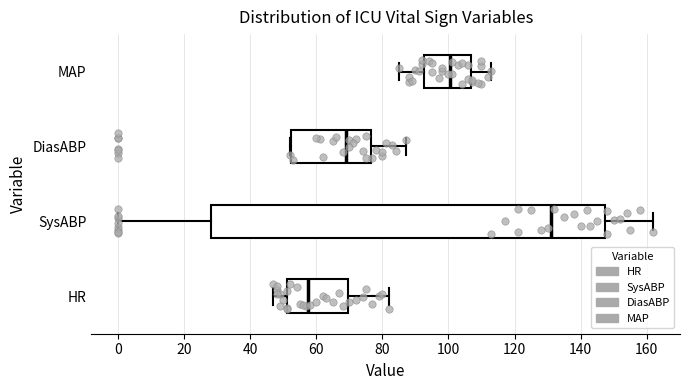

Reading bottom to top, transcribe this box plot: for each box, give where its median line is, the range the box spans, and where its two whiskers end, as read against the x-axis. The values are not printed on the chart, so give them approximately, as read against the axis.

HR: median 58, box 52 to 70, whiskers 48 to 82
SysABP: median 132, box 28 to 148, whiskers 0 to 162
DiasABP: median 70, box 52 to 76, whiskers 52 to 88
MAP: median 100, box 92 to 106, whiskers 86 to 114